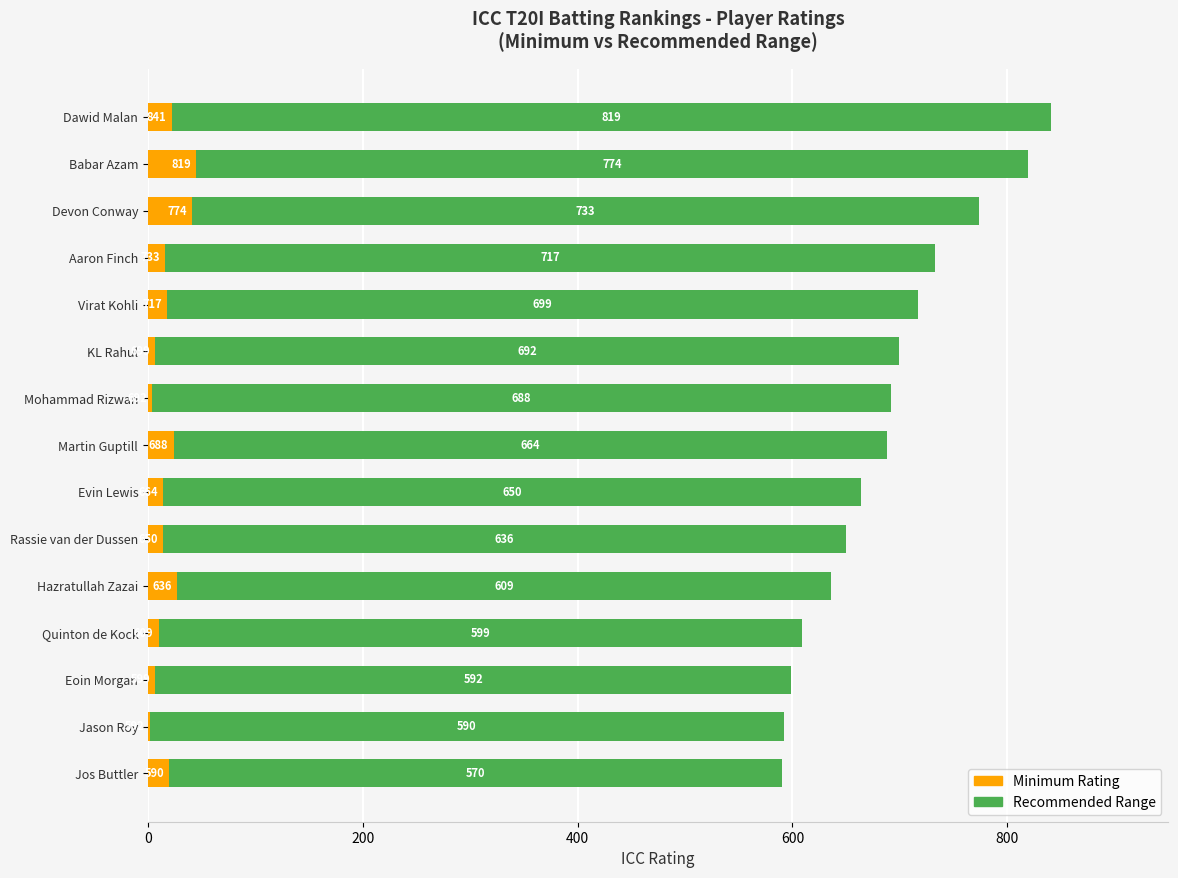

List the series in order of their peak value, highest first.

Minimum, Recommended